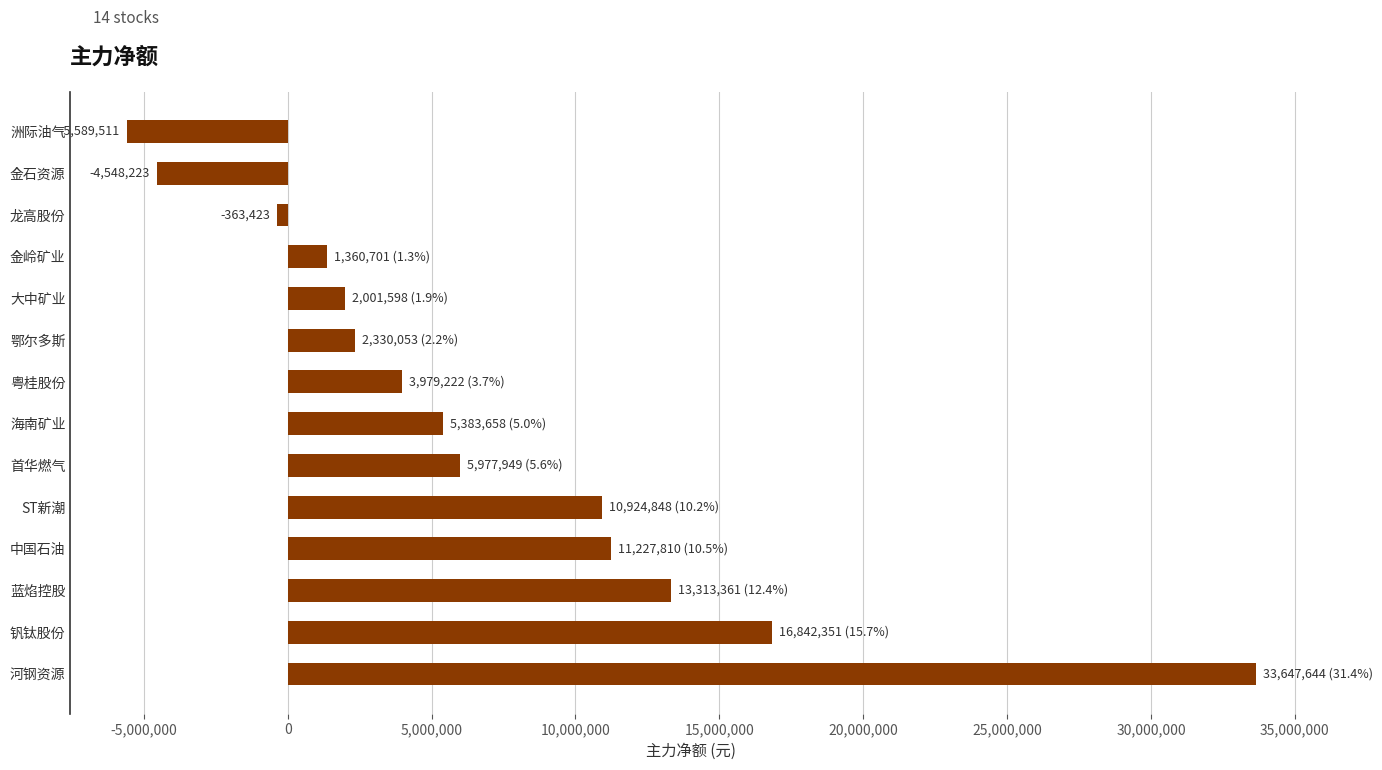

Which has a higher value, 河钢资源 or 大中矿业?

河钢资源